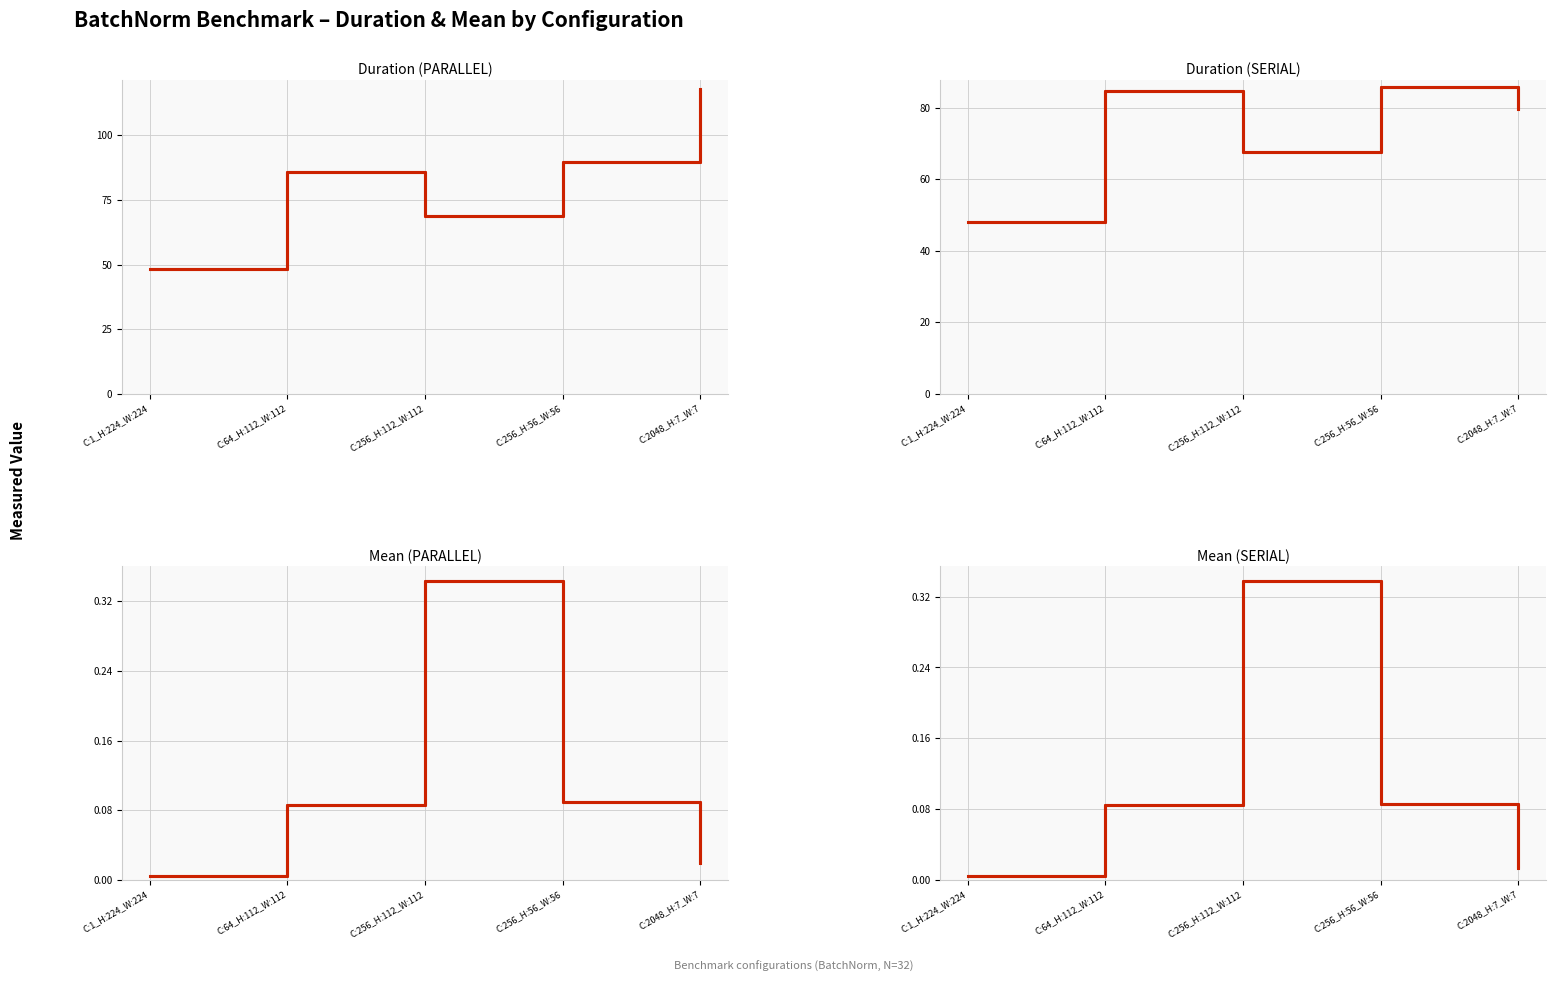

At which label does SERIAL_Duration reach its peak?

C:256_H:56_W:56